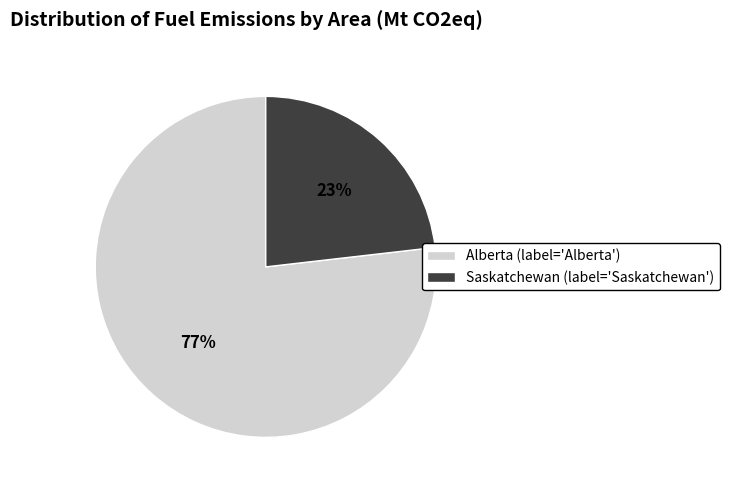

To the nearest percent, what is the combined percentage of Saskatchewan (label='Saskatchewan') and Alberta (label='Alberta')?

100%